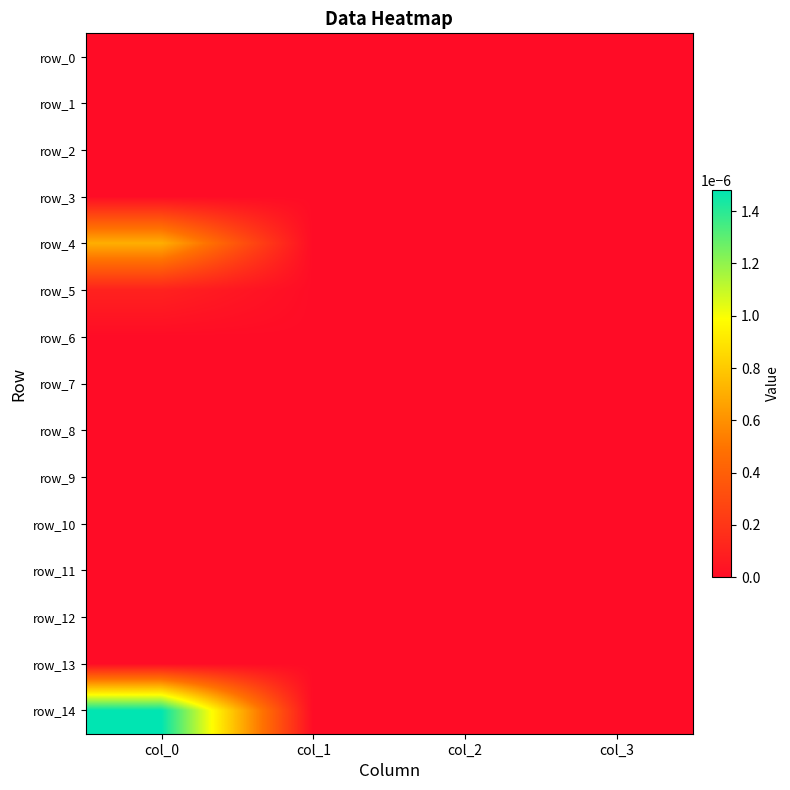

At how many categories does at least one series exceed 0?

1